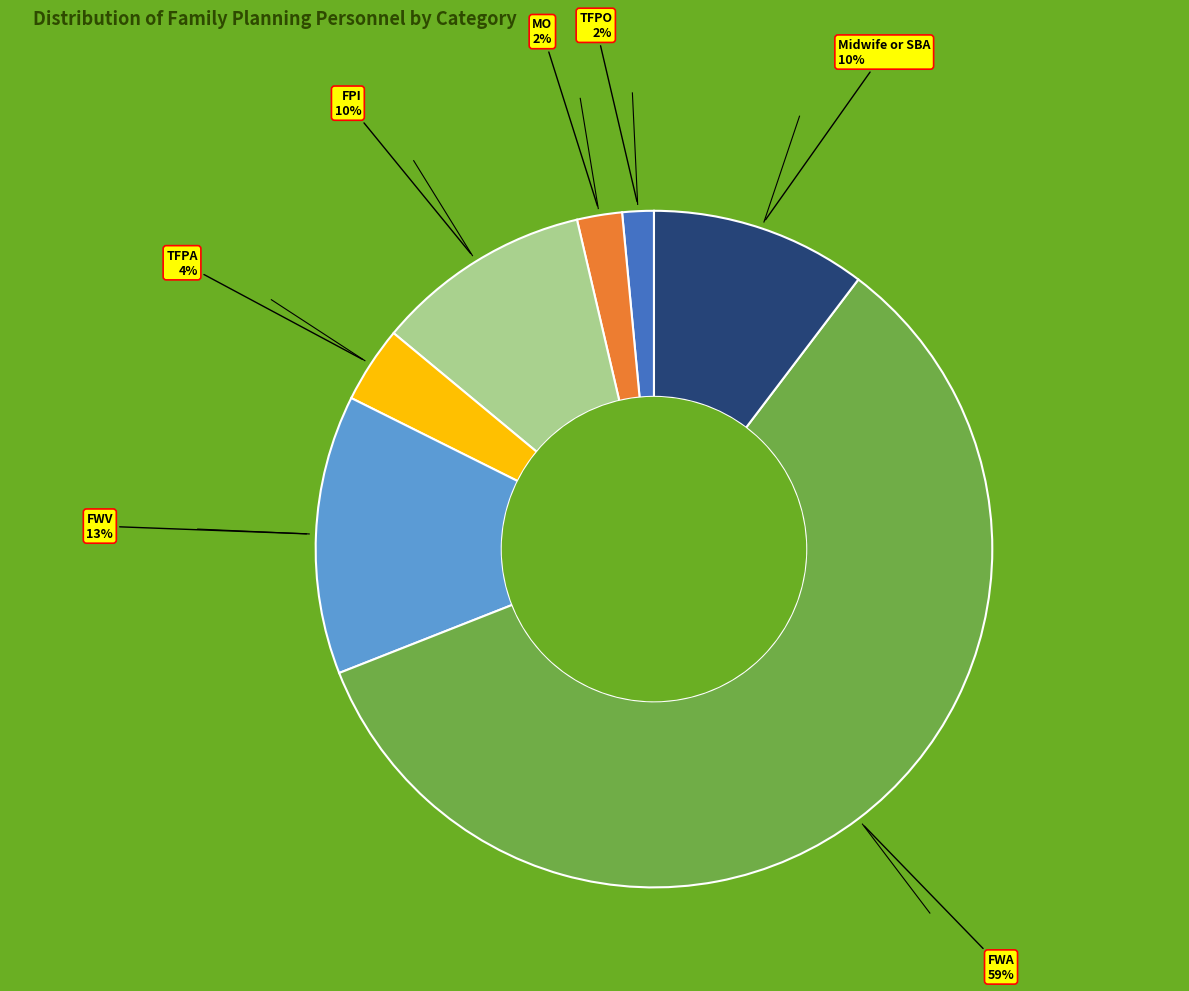

Is there a majority slice in this chart?

Yes